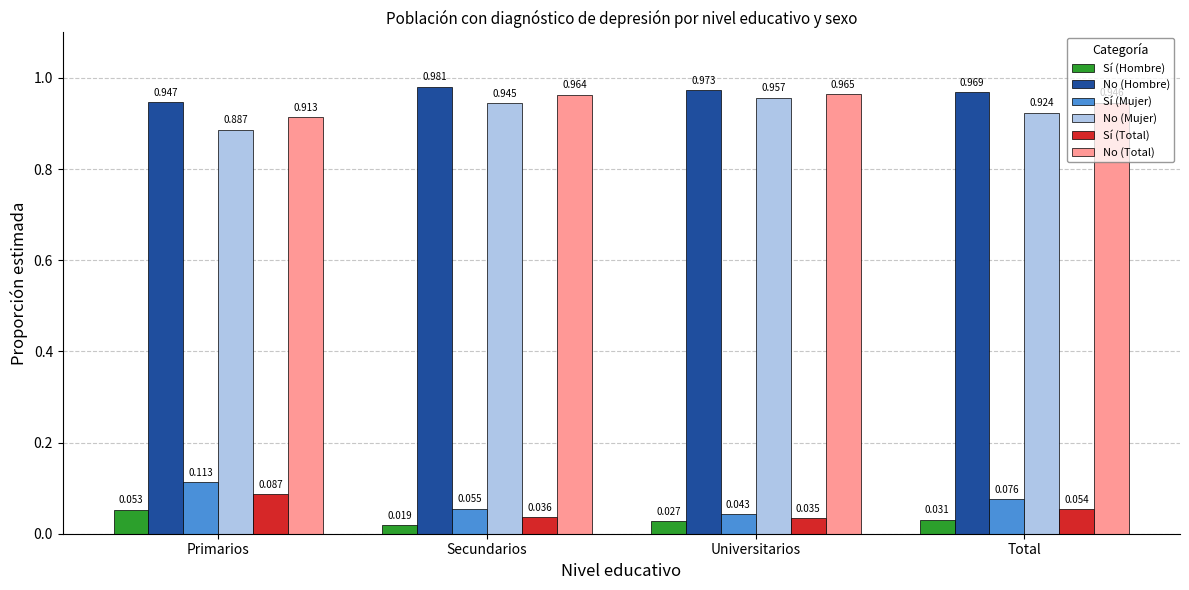

List the labels in order of Sí (Mujer) value, largest first.

Primarios, Total, Secundarios, Universitarios